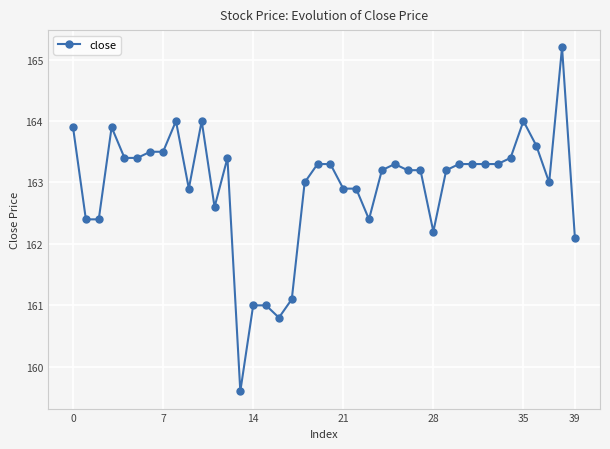

True or false: there are more than 1 points higher than both neighbors.

True